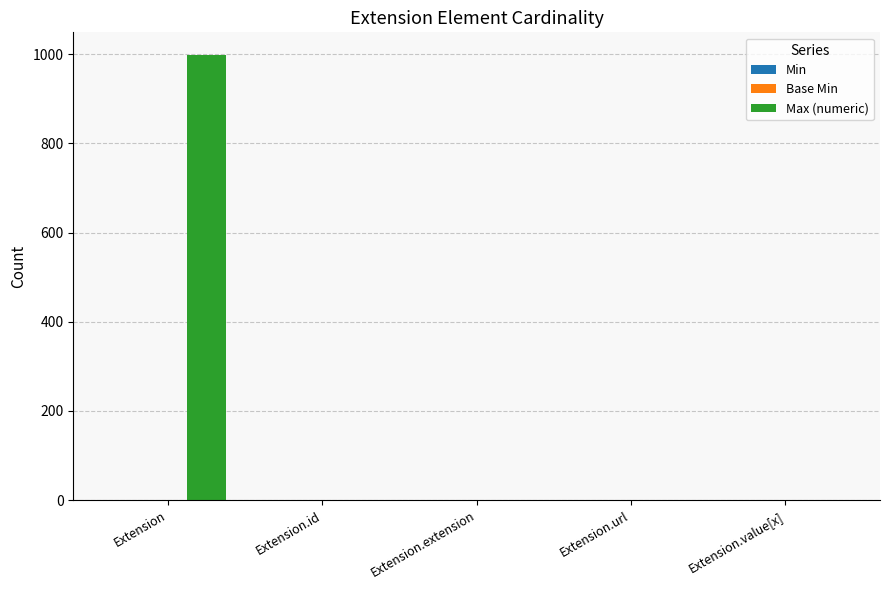

What is the highest value of the Max (numeric) series?

999